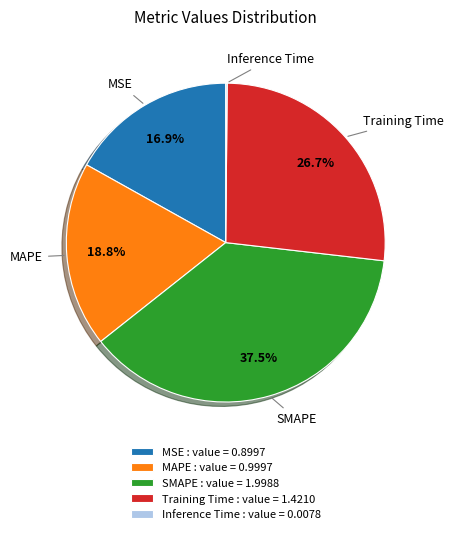

Which category has the biggest portion of the pie?

SMAPE